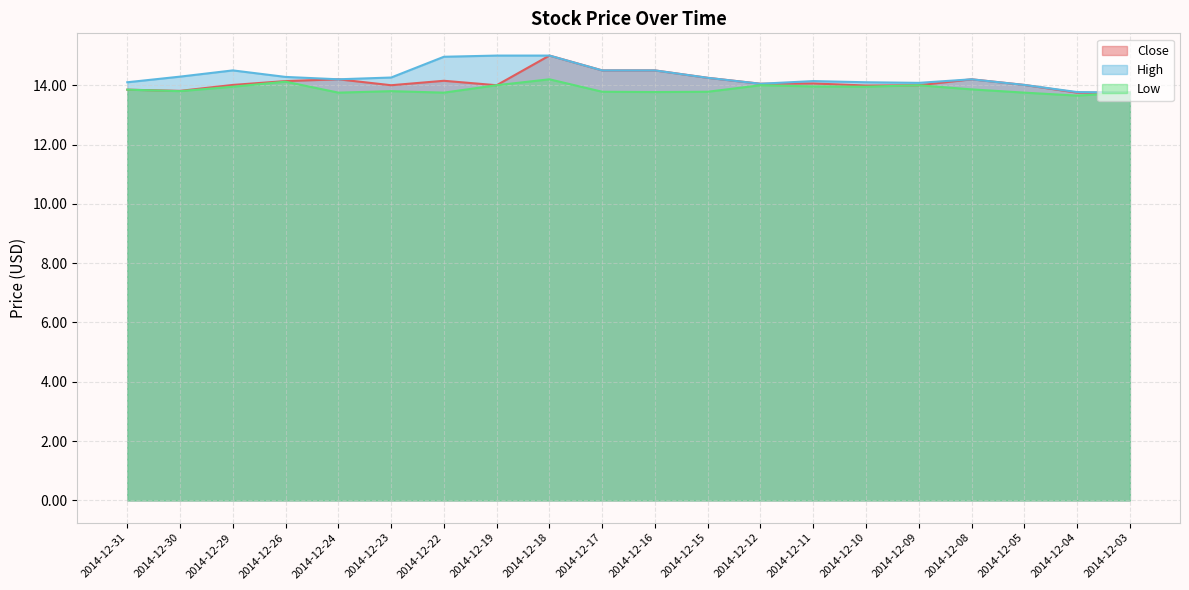

What is the total value across all series at 2014-12-30?

41.9